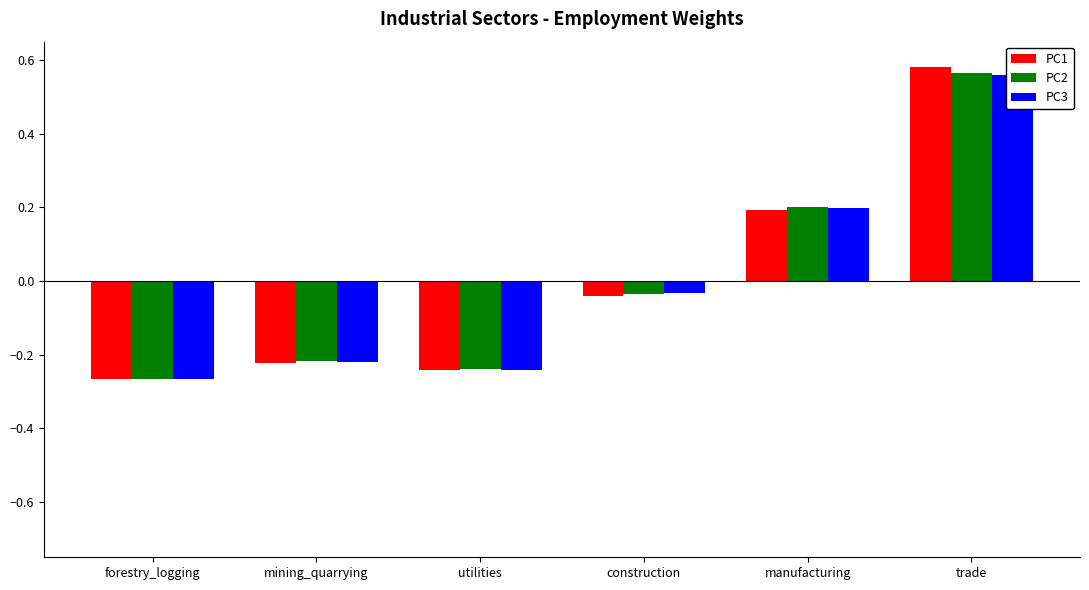

How many values in PC3 are below zero?

4